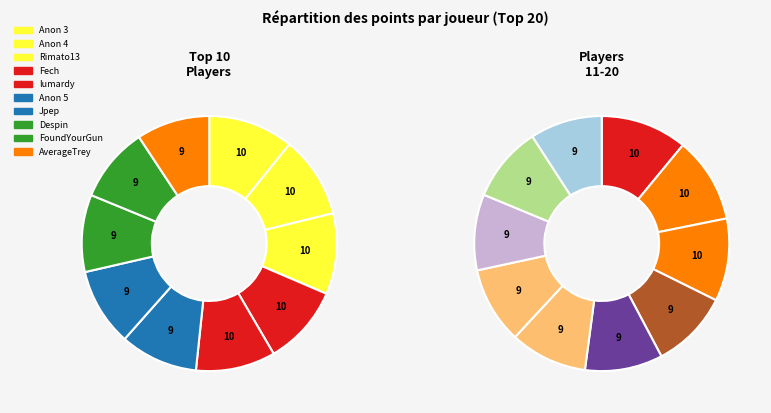

What is the largest slice in the pie chart?

Anonymous 3